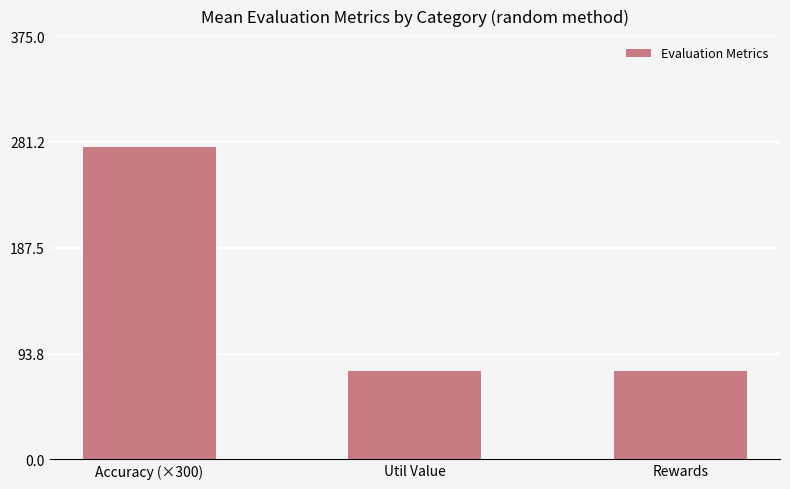

How many bars are there in total?

3